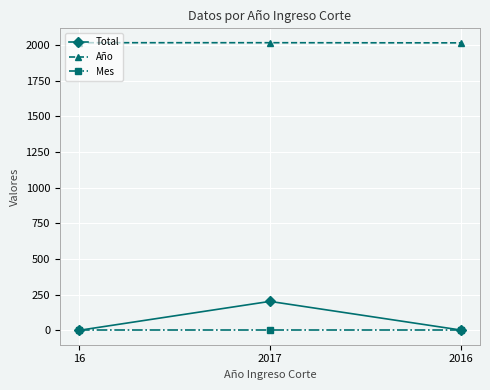

At which category is the sum across all series the highest?

2017